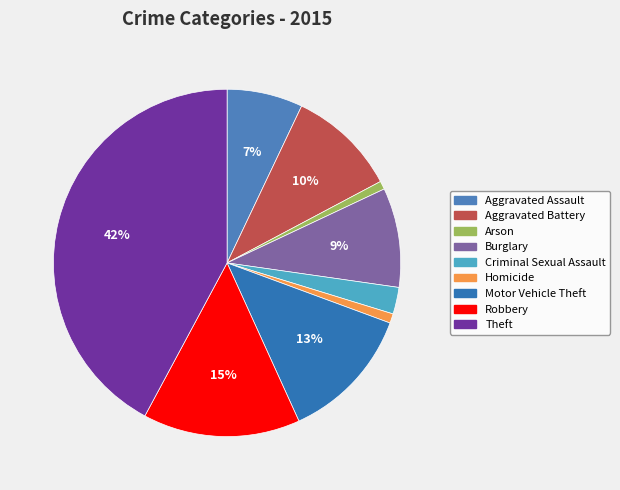

Is there any slice that represents more than half of the pie?

No